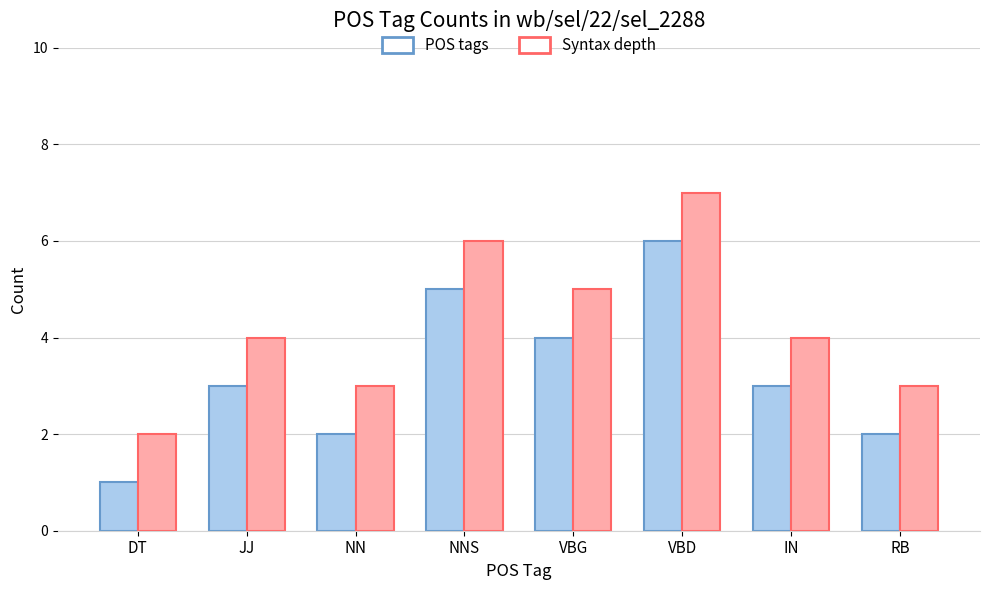

Which series has the largest total across all categories?

Syntax depth